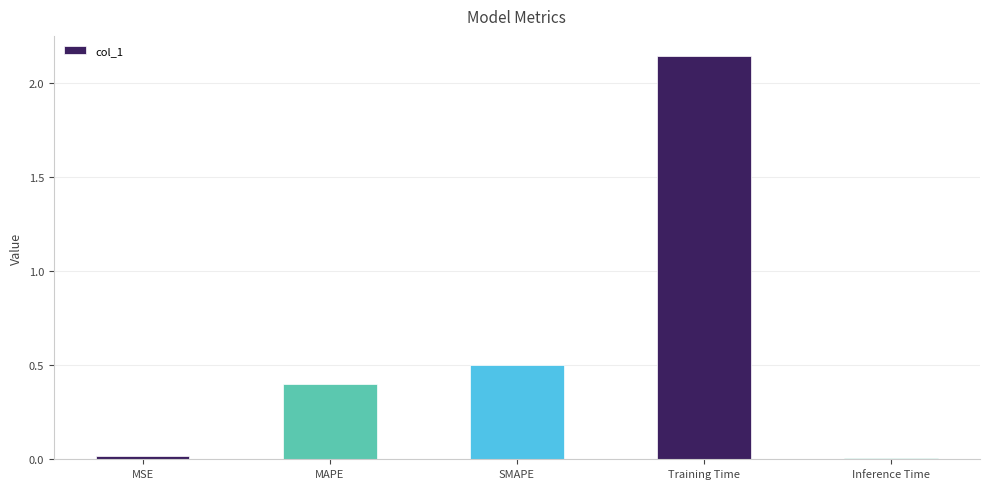

At which label is the value closest to 1?

SMAPE